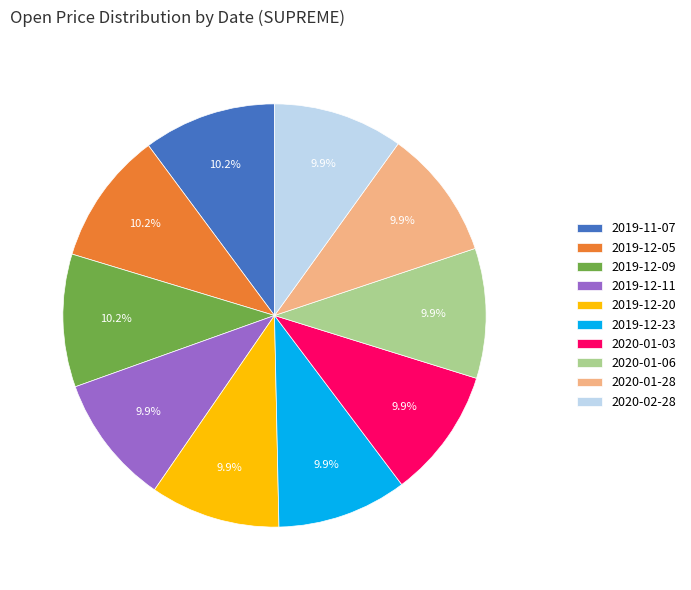

Does 2020-01-28 represent more than half of the total?

No